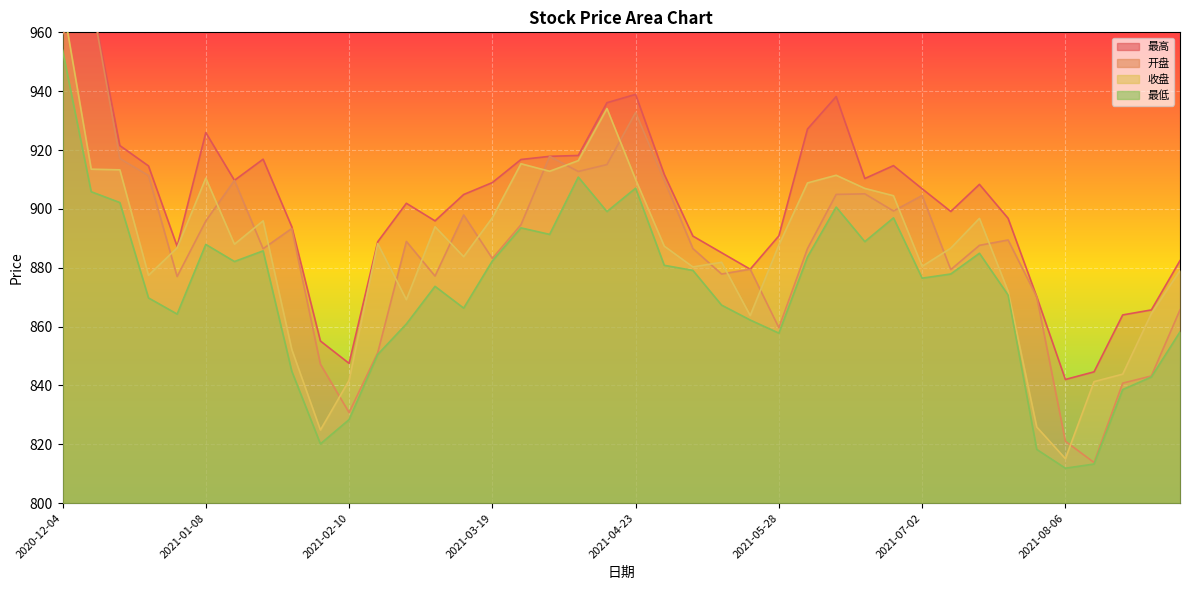

Which series has the widest spread of values?

开盘